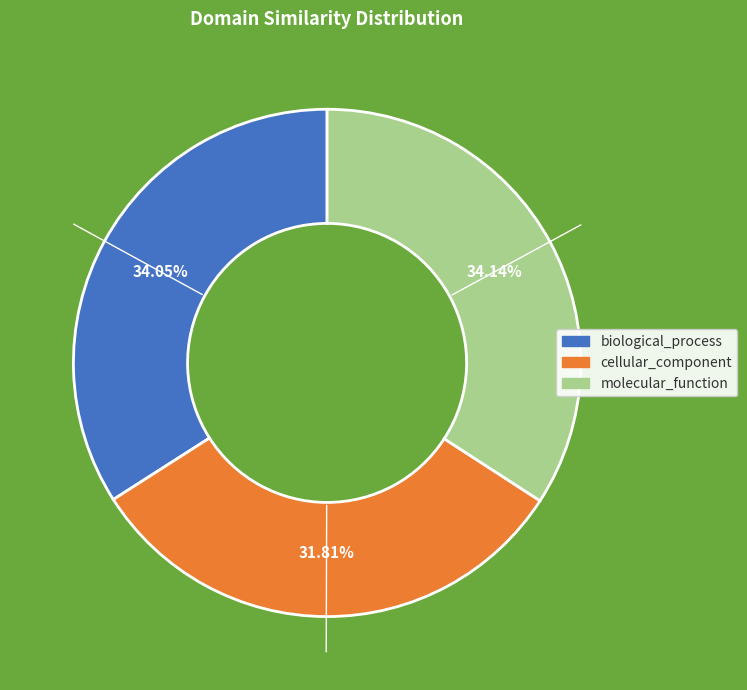

To the nearest percent, what percentage of the pie is molecular_function?

34%